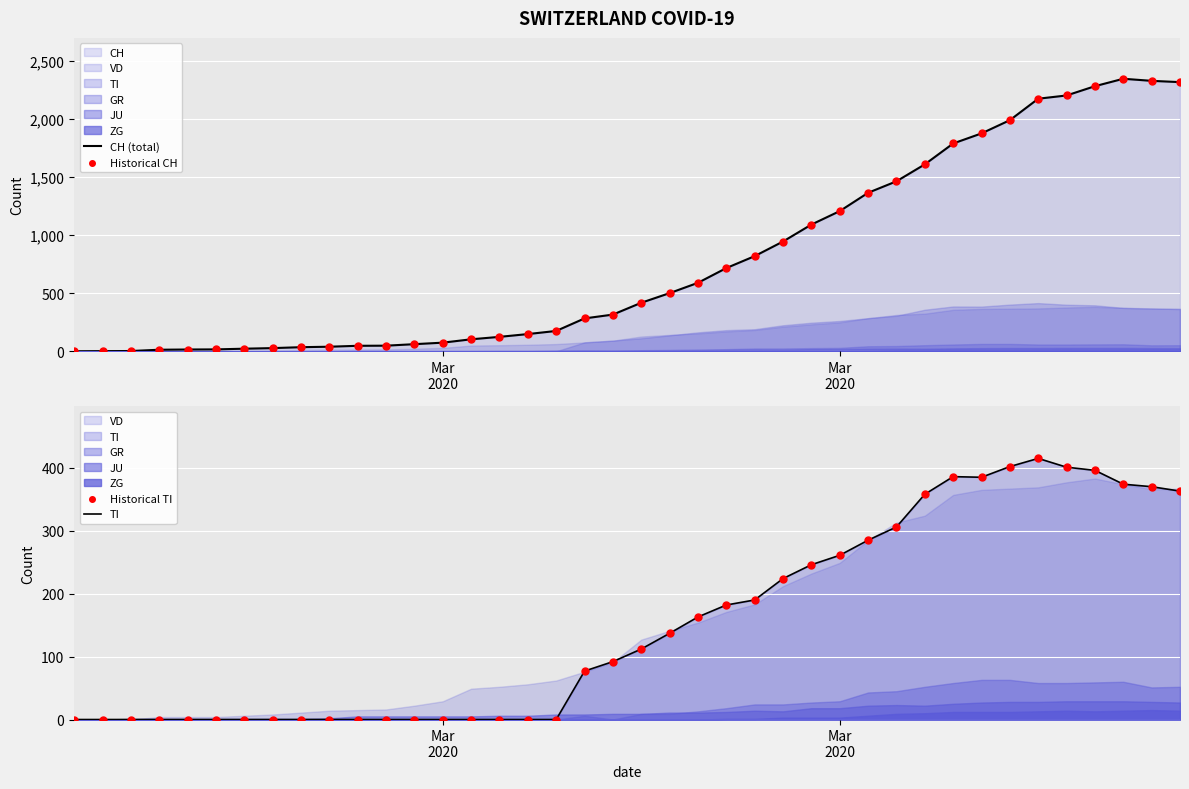

Which series contains the lowest Y value?

CH (total)